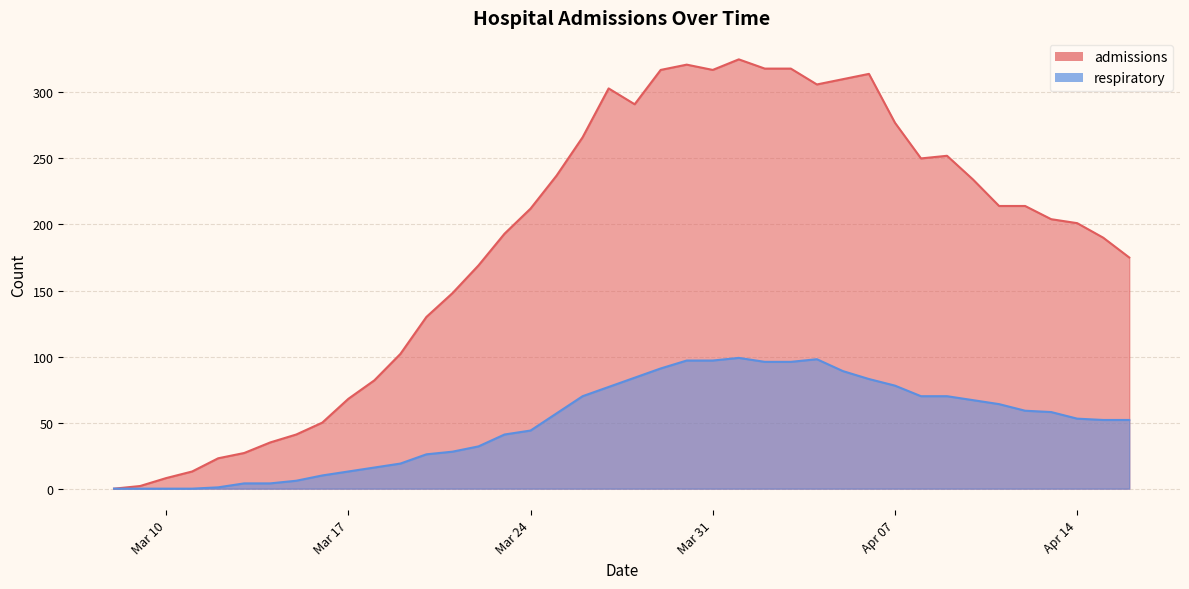

True or false: respiratory and admissions cross at least once.

False